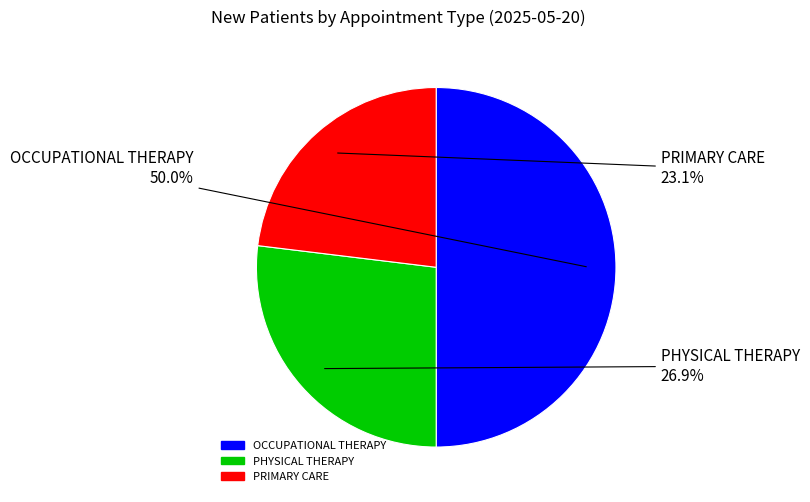

To the nearest percent, what percentage of the pie is PRIMARY CARE?

23%